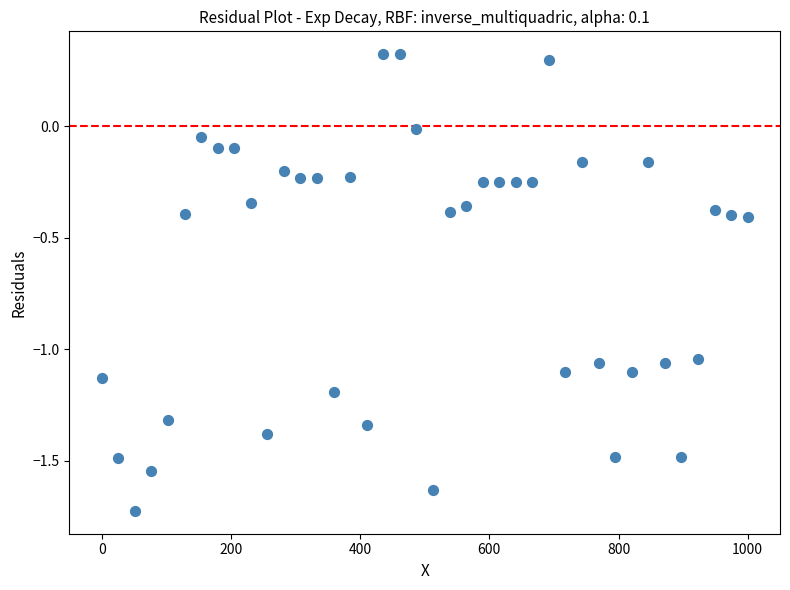

What is the range of X values (max minus min)?

1000.0